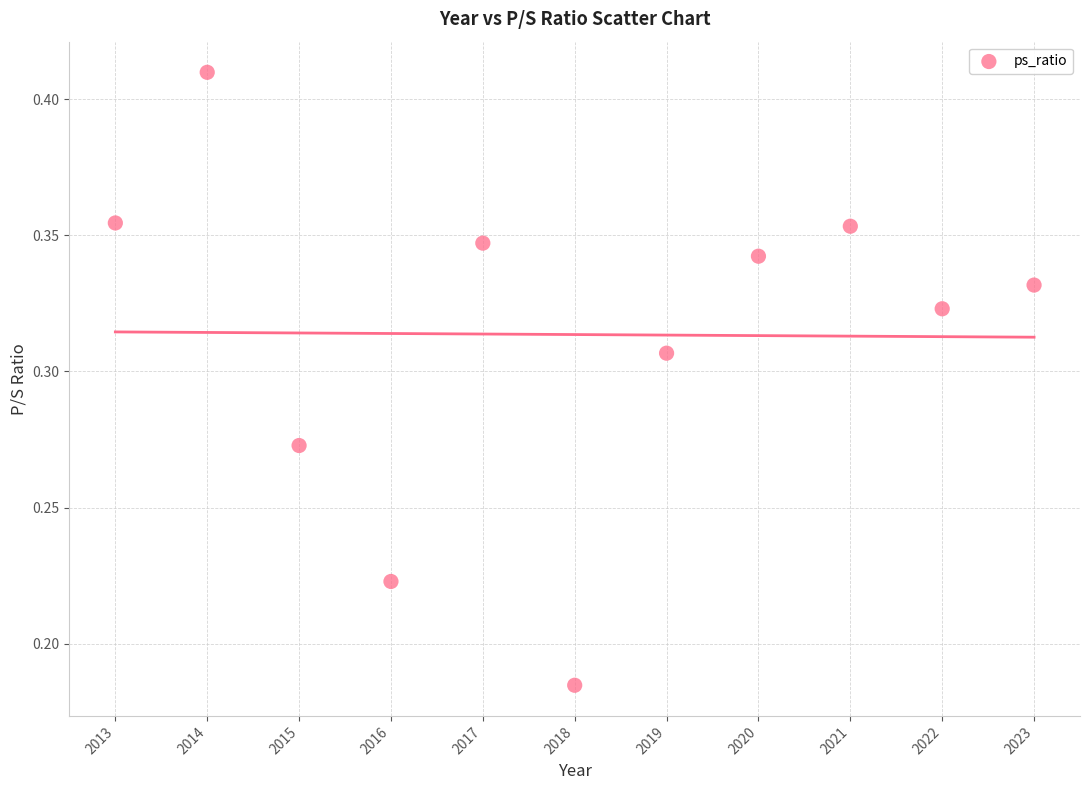

What is the average X value?

2018.0